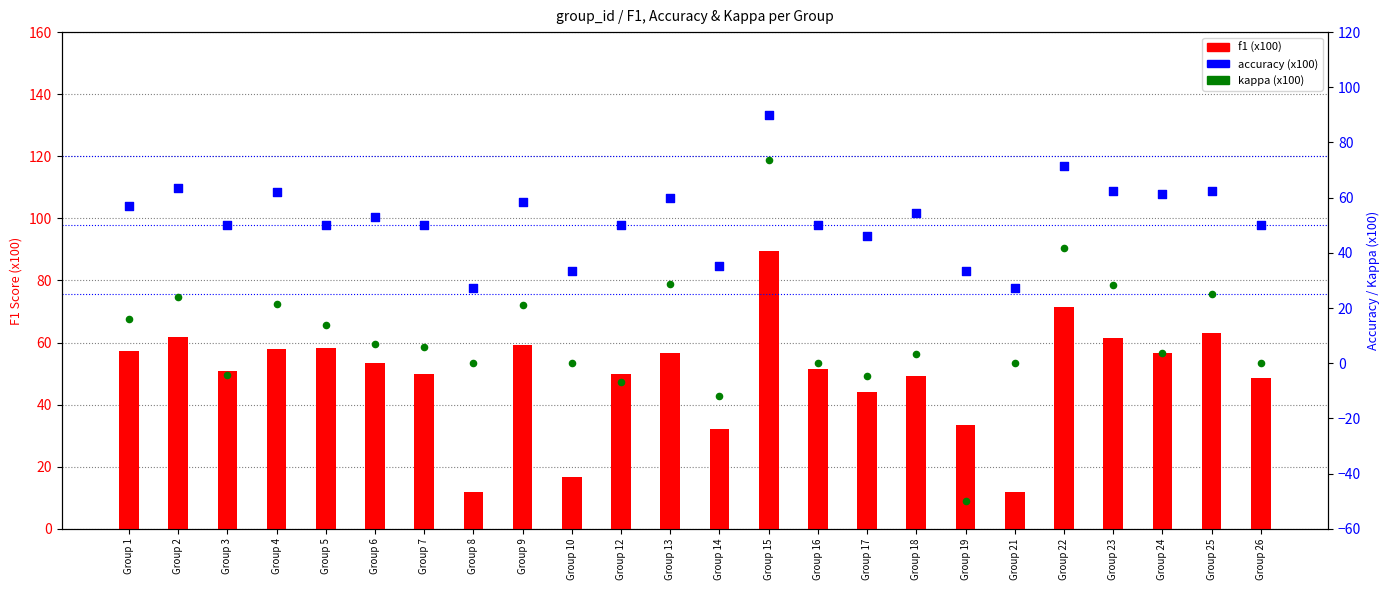

Which series reaches the minimum Y coordinate?

kappa (scaled x100)